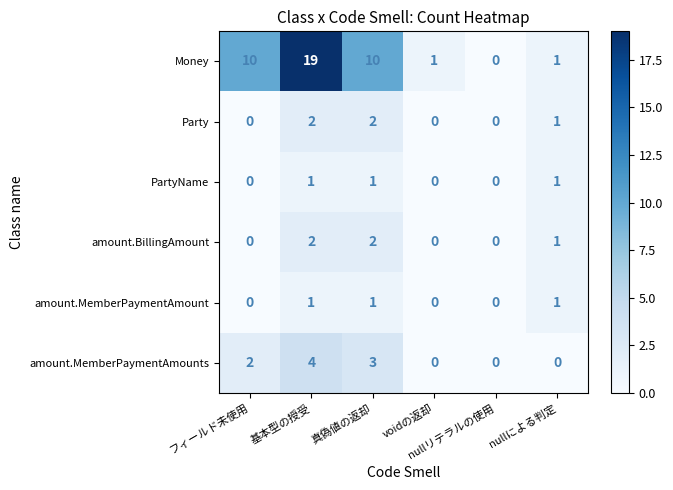

What is the greatest value displayed?

19